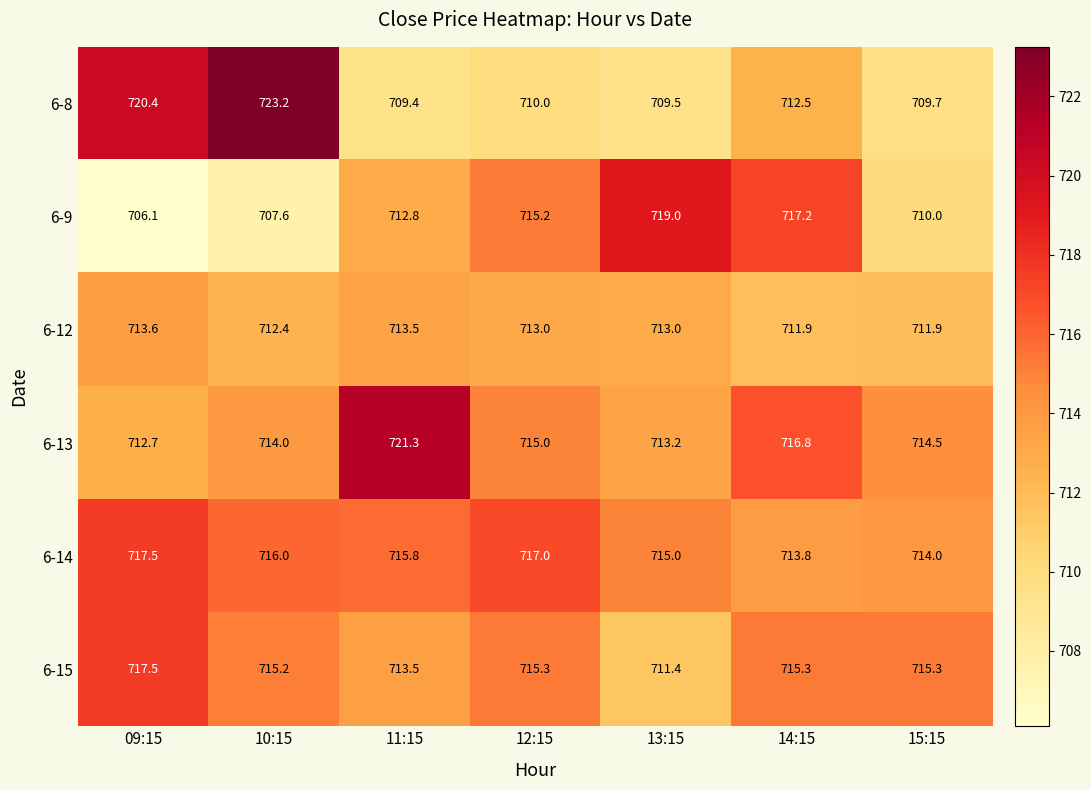

What is the minimum value shown in the chart?

706.1